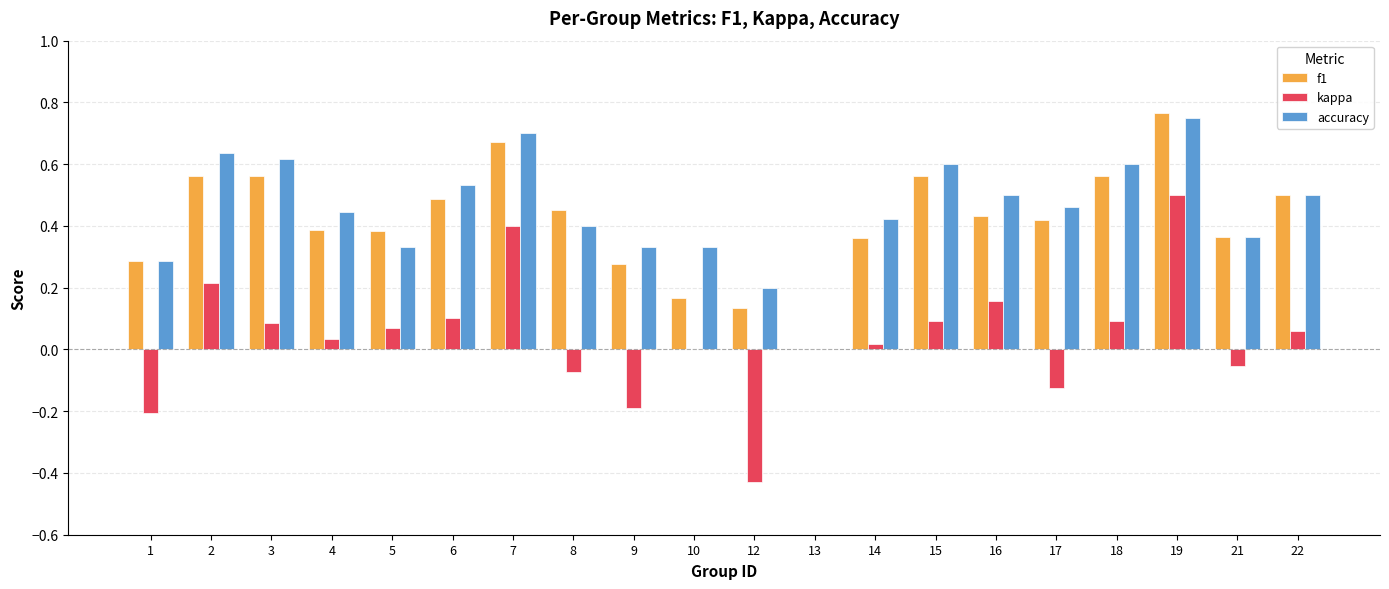

Between 18 and 22, which series saw the biggest shift?

accuracy